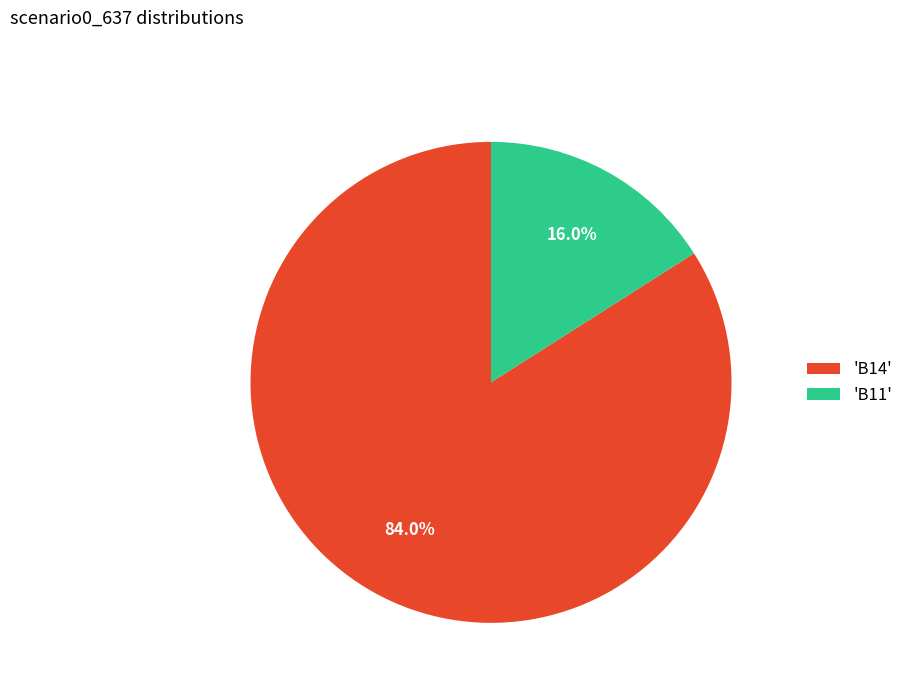

Between 'B14' and 'B11', which is larger?

'B14'